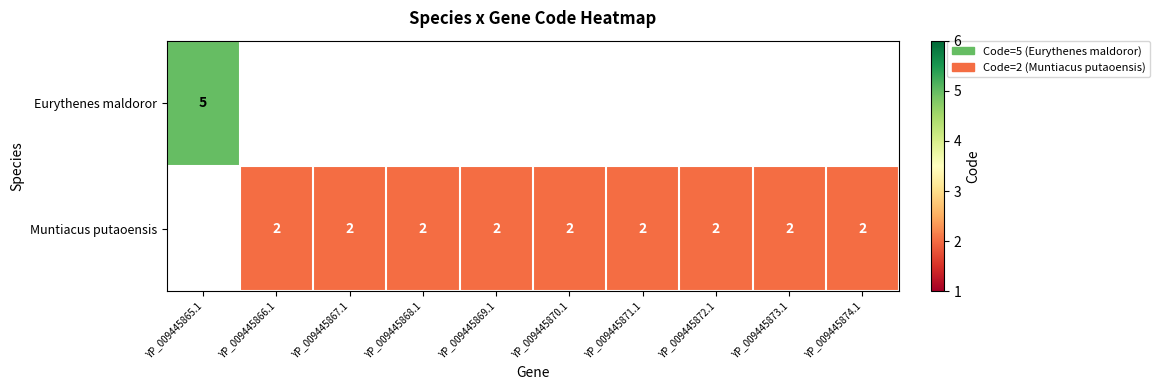

What is the sum of the Muntiacus putaoensis values at YP_009445868.1 and YP_009445867.1?

4